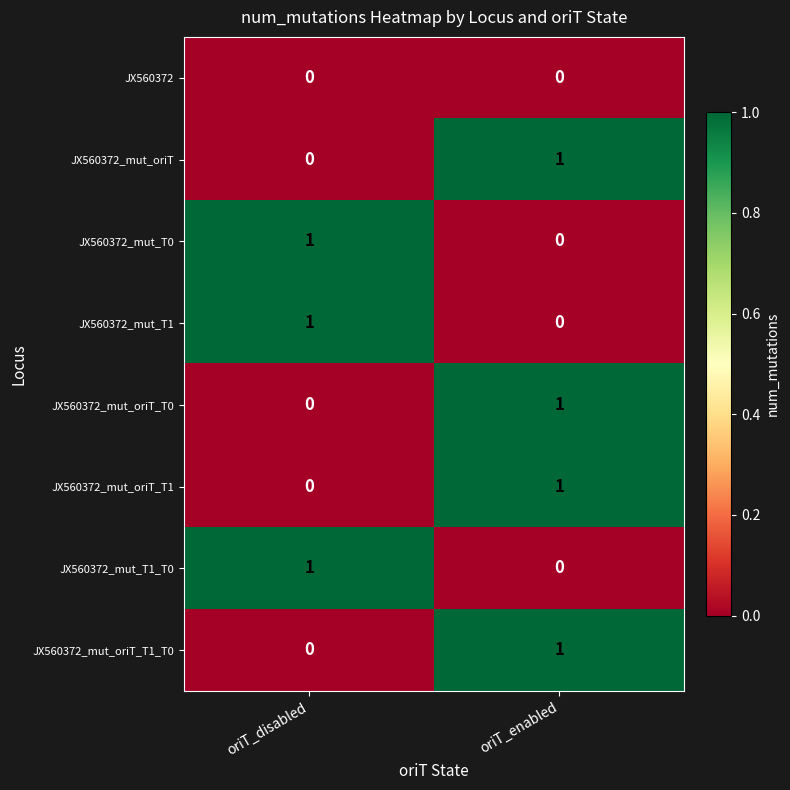

The value of JX560372_mut_T1 at oriT_enabled is 0. True or false?

True